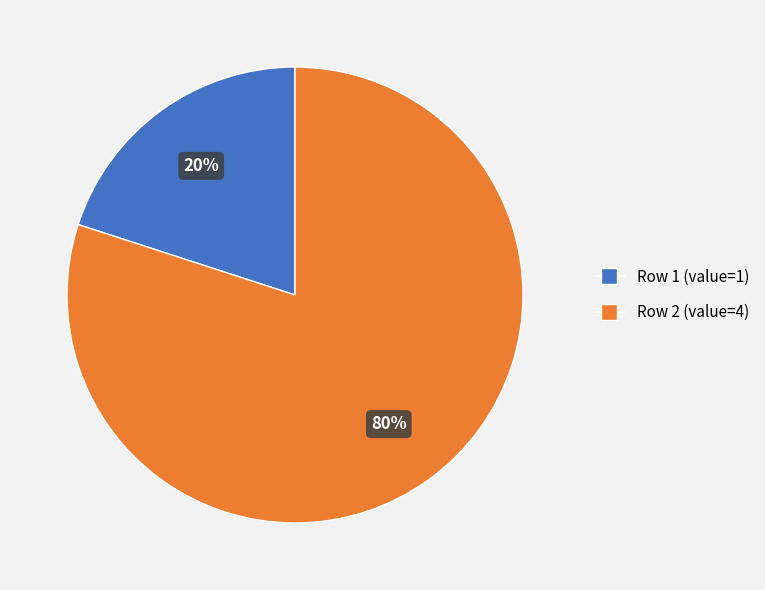

The Row 1 (value=1) slice represents 20% of the pie. True or false?

True